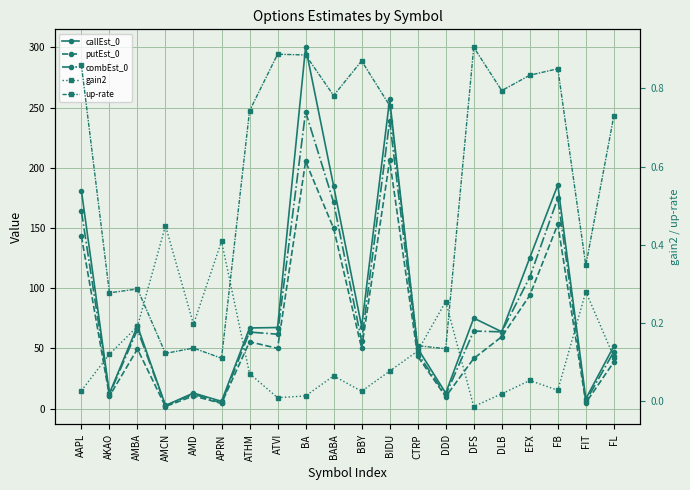

True or false: combEst_0 has a value of 38.2 at BBY.

False